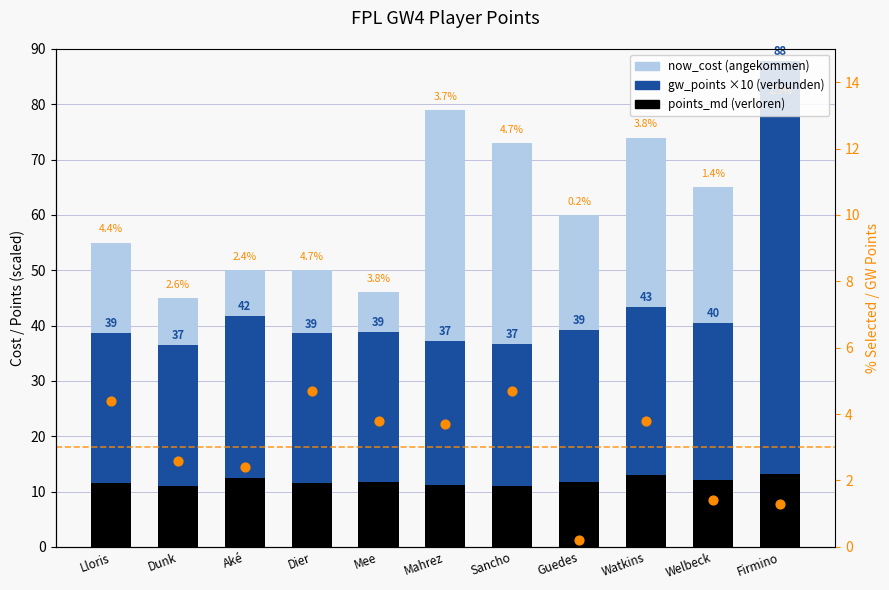

At which category is the sum across all series the highest?

Firmino